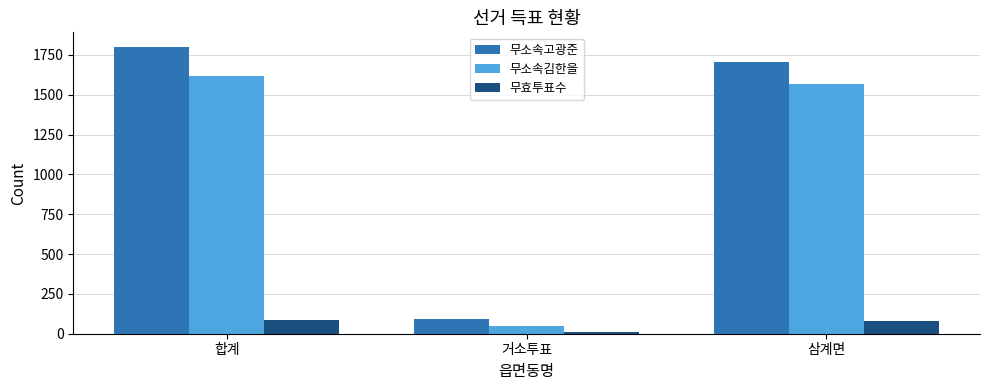

What is the label of the 2nd bar from the left?

거소투표